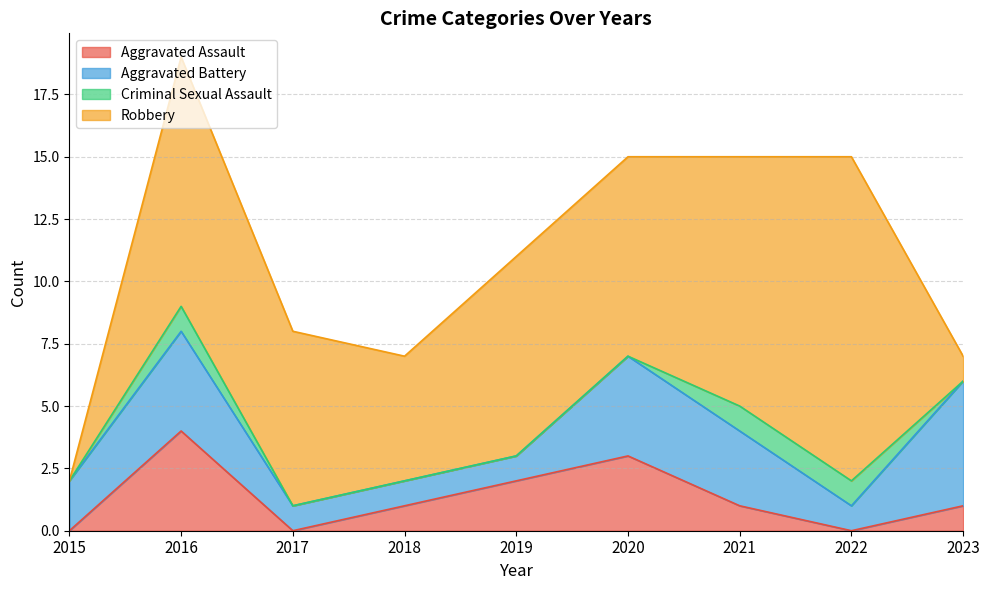

Reading left to right, what are all the values shown in this chart?

Aggravated Assault: 0	4	0	1	2	3	1	0	1
Aggravated Battery: 2	4	1	1	1	4	3	1	5
Criminal Sexual Assault: 0	1	0	0	0	0	1	1	0
Robbery: 0	10	7	5	8	8	10	13	1